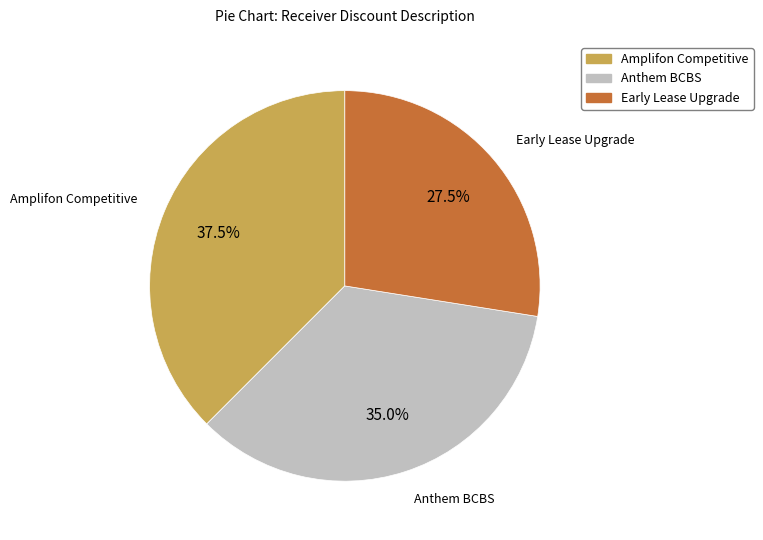

How many slices are in this pie chart?

3